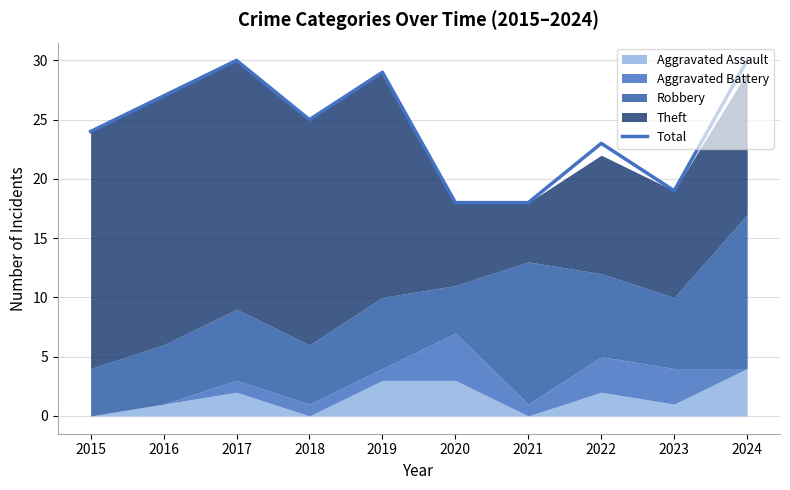

How many interior local peaks (higher than both neighbors) does the data have?

3